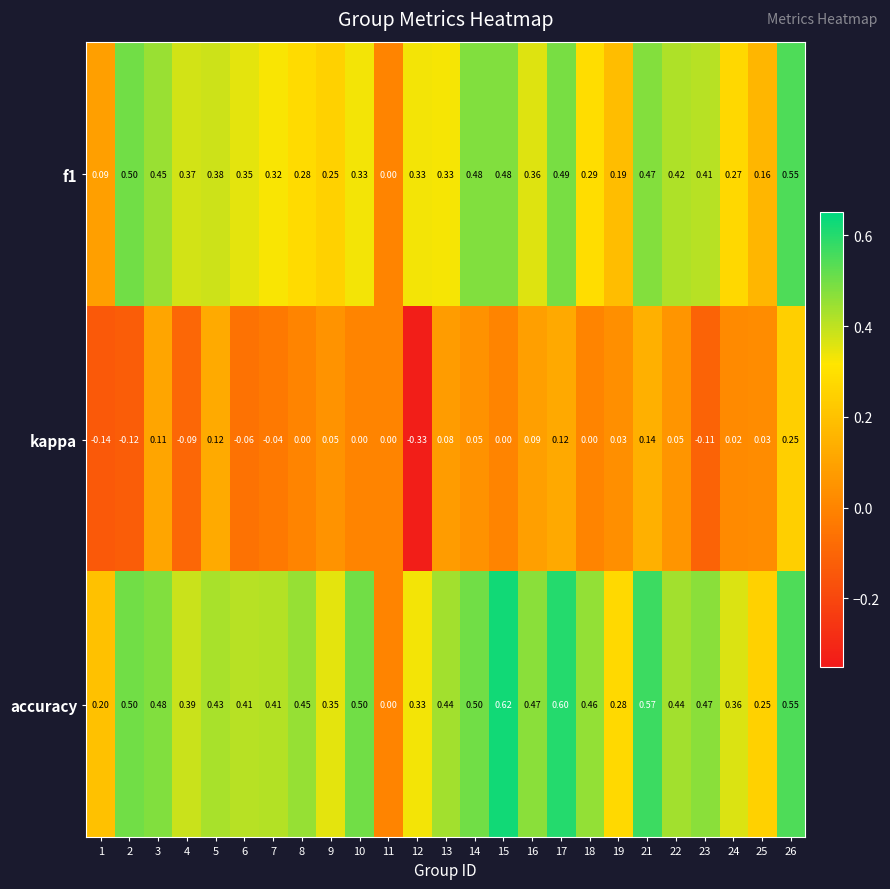

Count the number of categories in the chart.

25